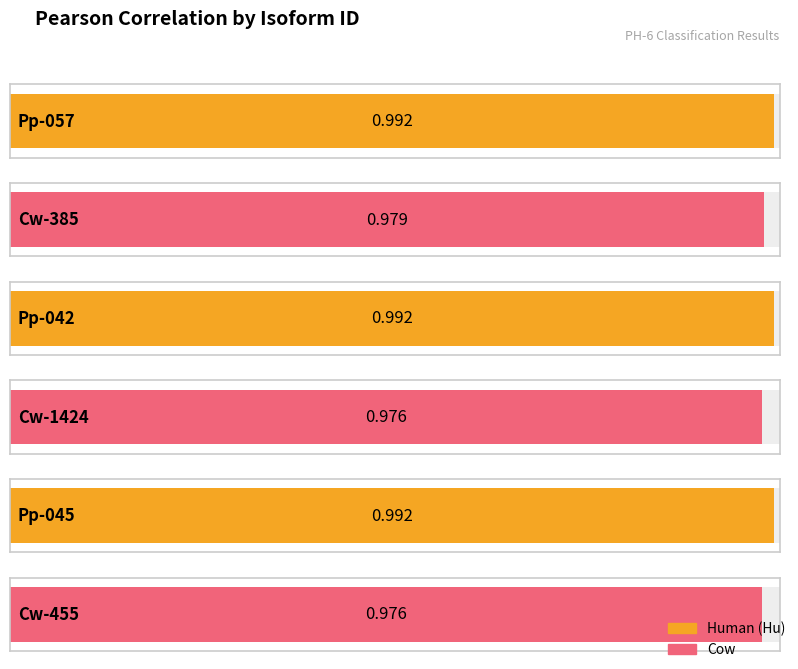

Rank the categories by value from lowest to highest.

Cw-1424, Cw-455, Cw-385, Pp-057, Pp-042, Pp-045